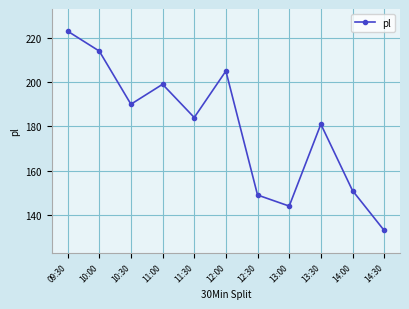

At which label is the value closest to 178?

13:30